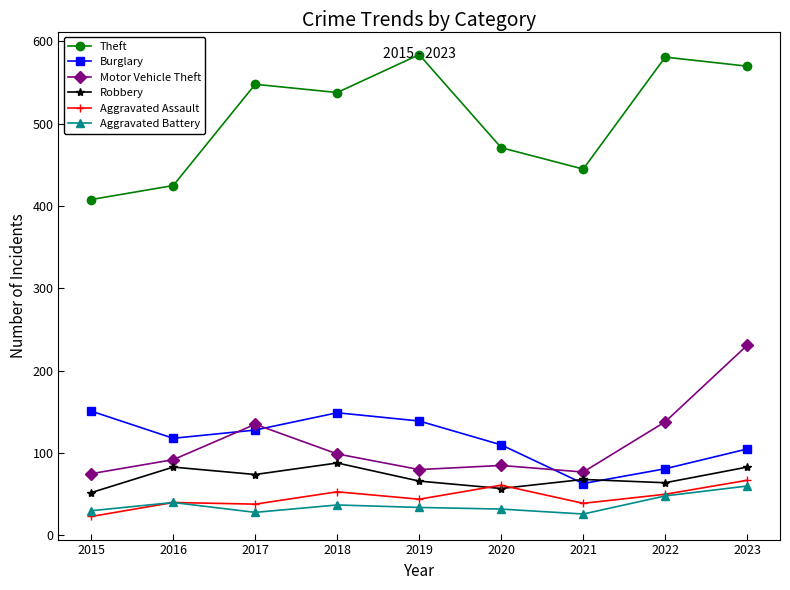

Where is the first local maximum for Burglary?

2018